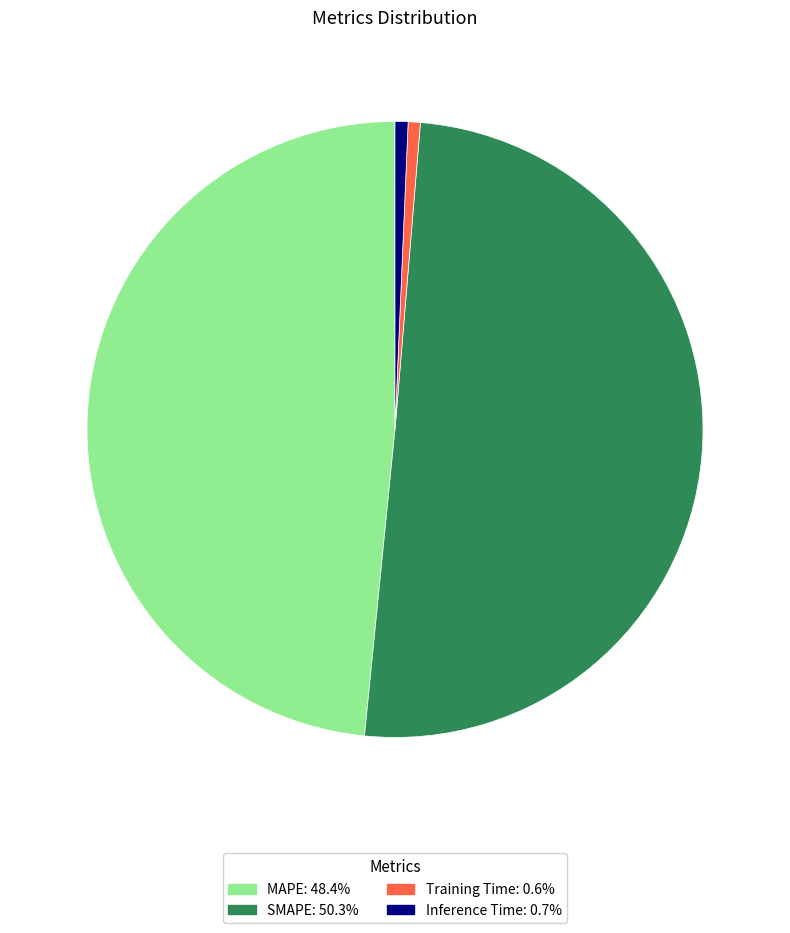

Does SMAPE account for over 50% of the chart?

Yes